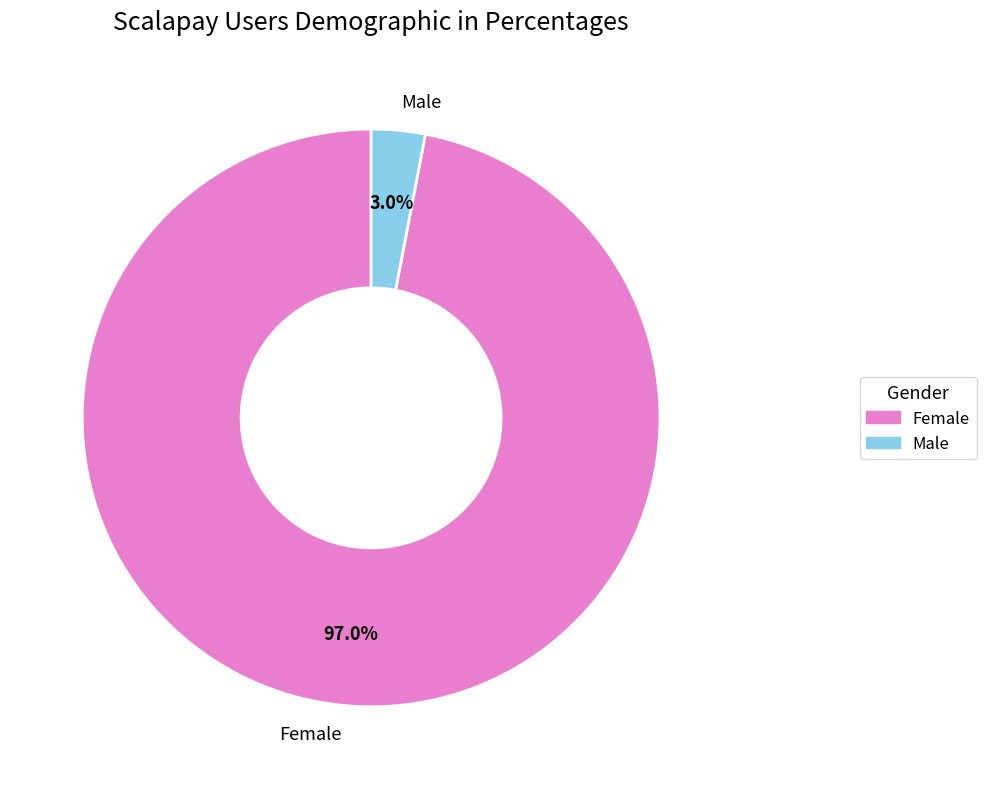

Which has a higher value, Female or Male?

Female